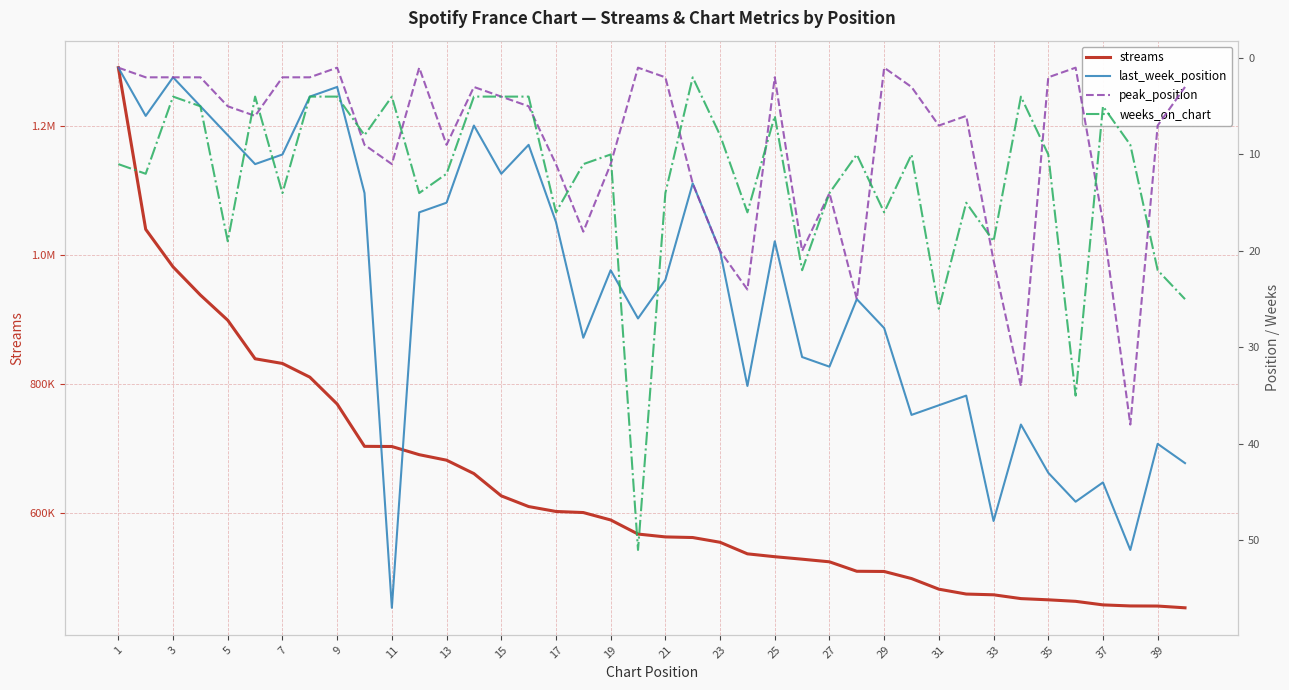

How many categories are shown in the chart?

40